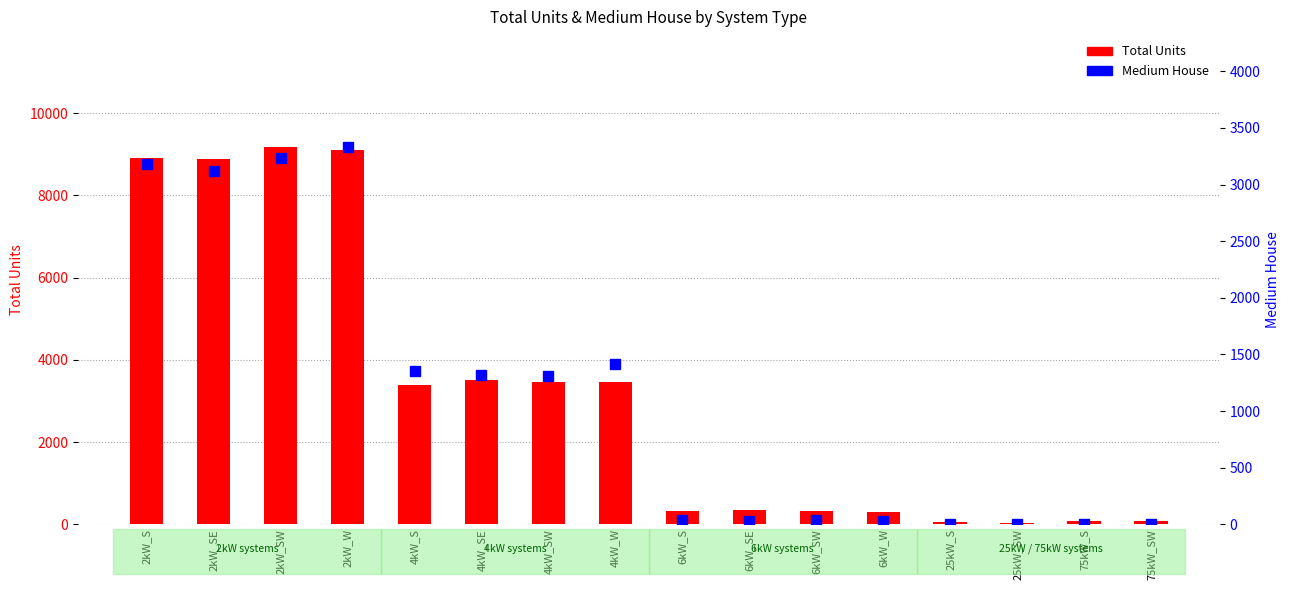

List the series in order of their peak value, highest first.

Total Units, Medium House